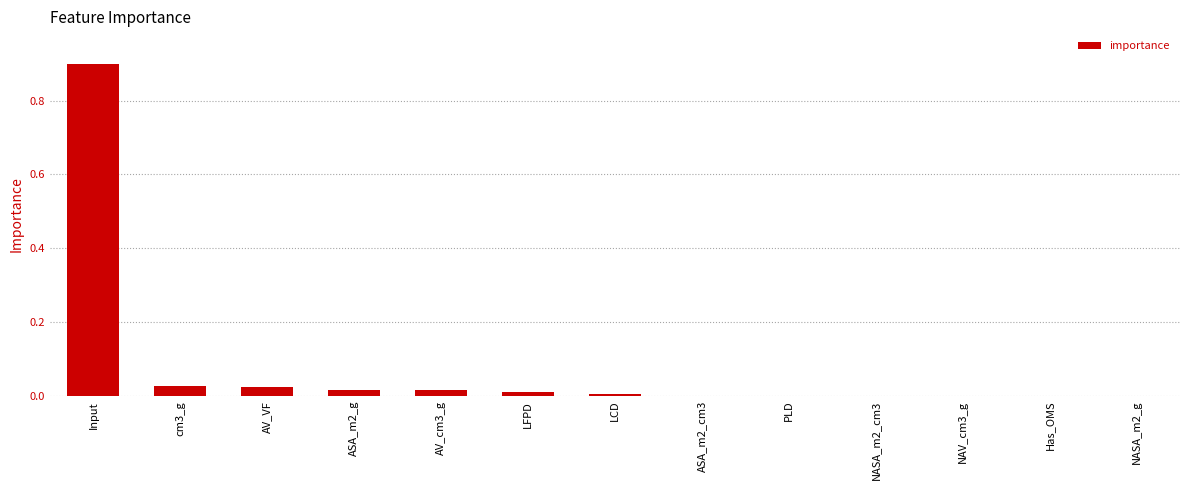

Is it true that the value at PLD is 0.0?

True